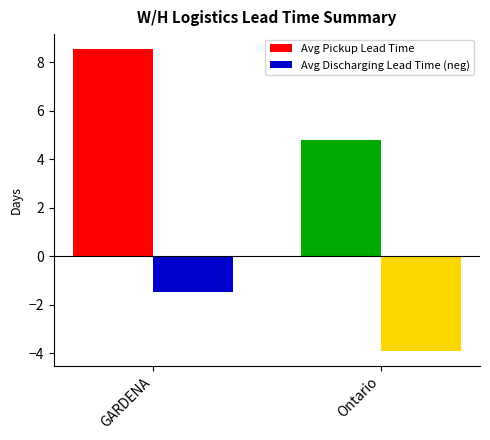

Which series changed the most between GARDENA and Ontario?

Avg Pickup Lead Time